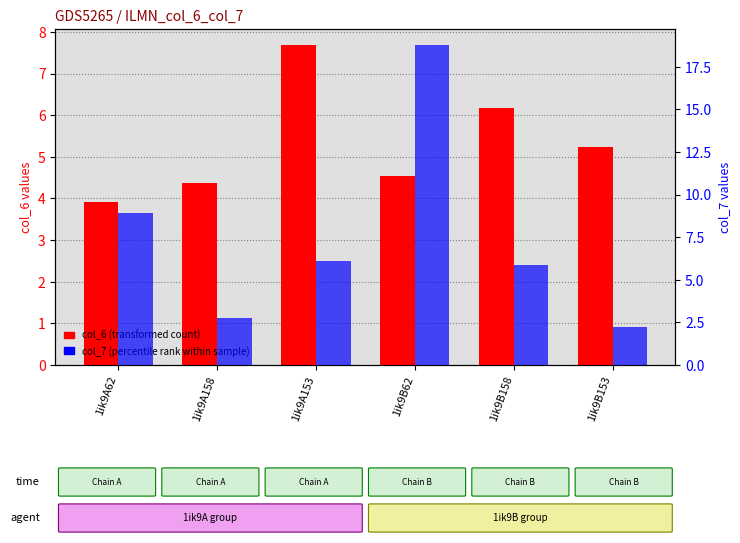

What is the total value across all series at 1ik9B153?

7.5